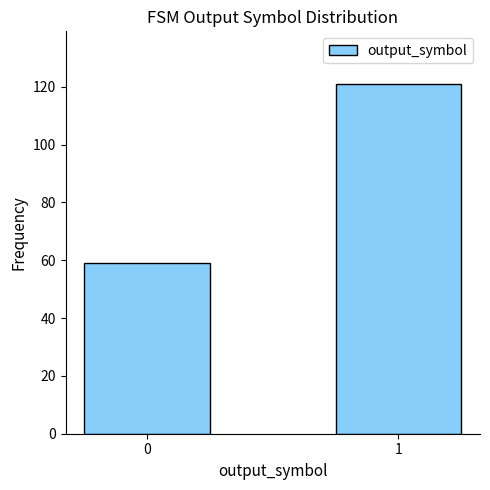

Is it true that the value at 0 is 59?

True